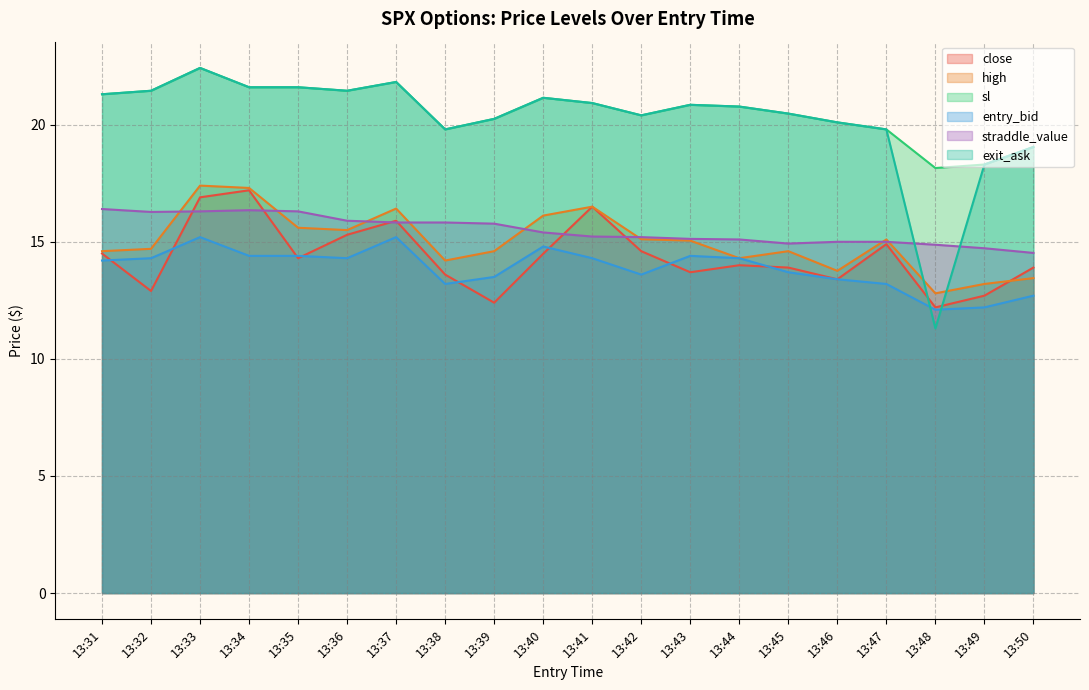

How many data points in entry_bid are less than 14?

9